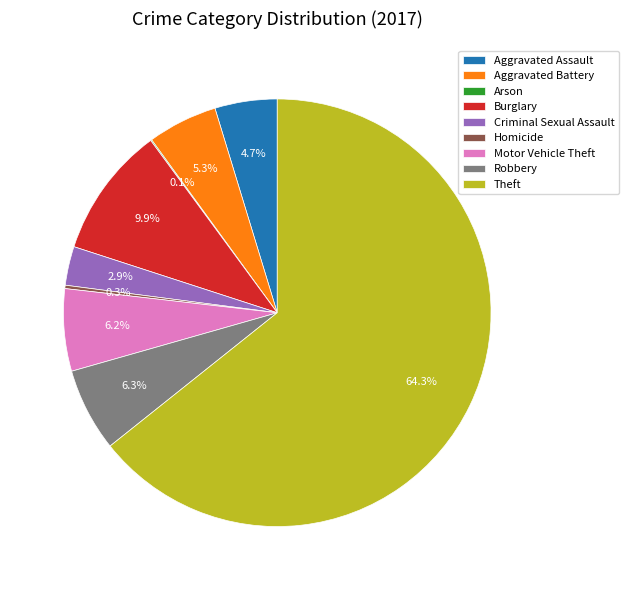

Between Criminal Sexual Assault and Motor Vehicle Theft, which is larger?

Motor Vehicle Theft